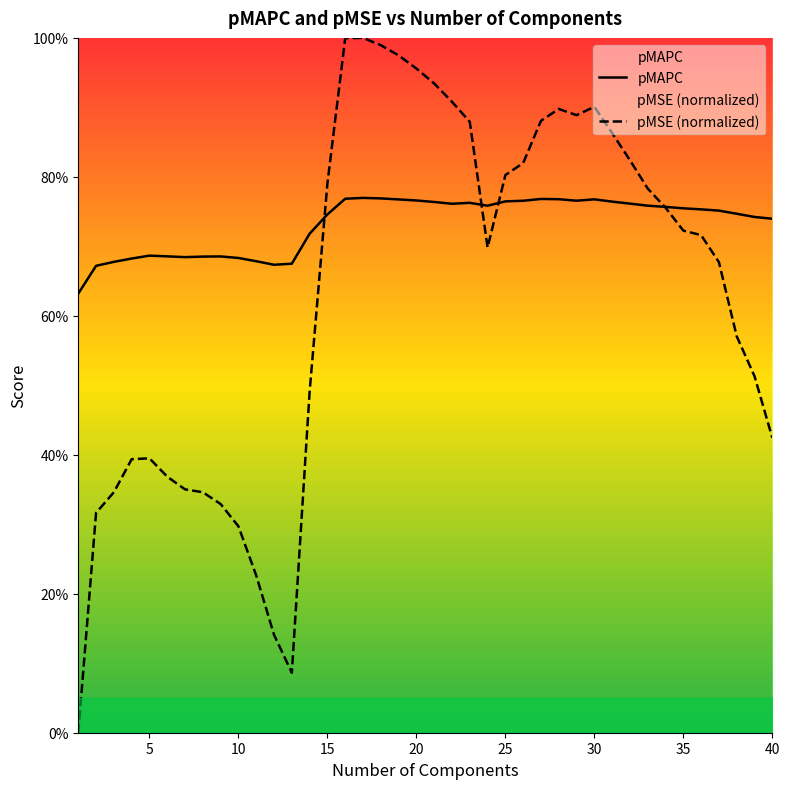

Does the chart have visible grid lines?

No